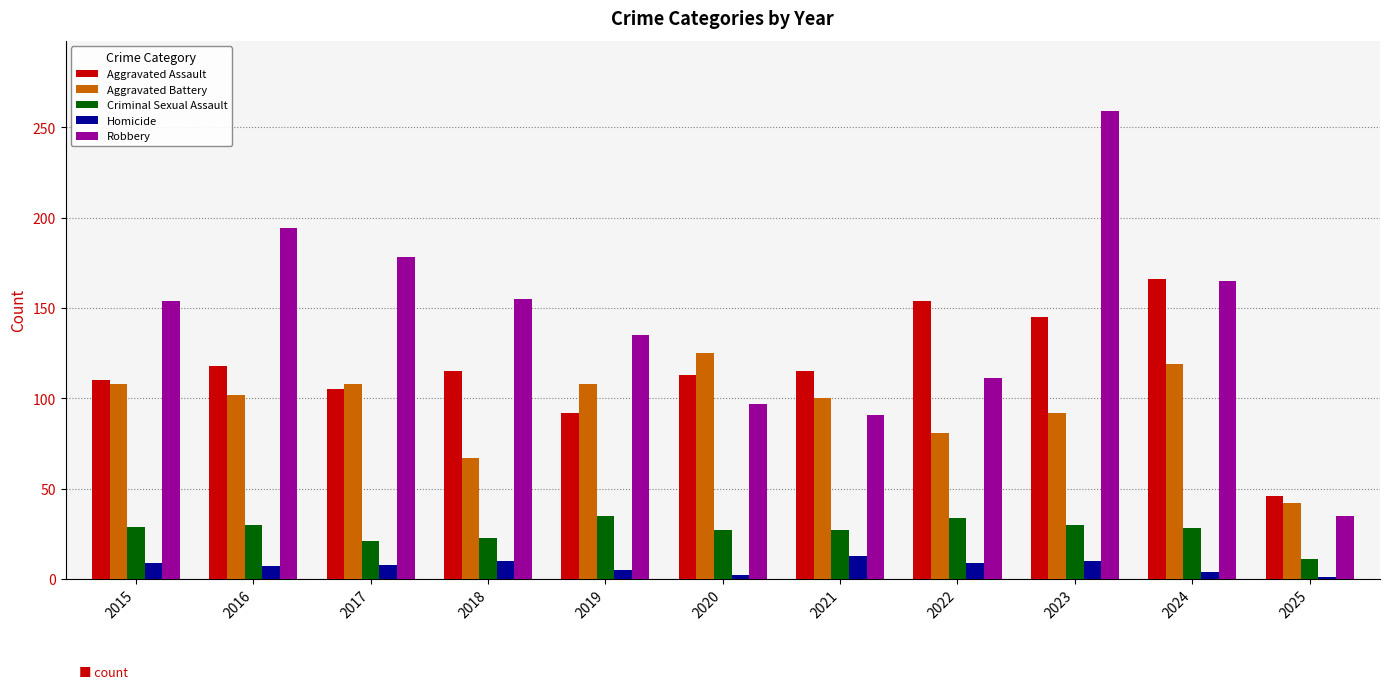

Which series has the largest range (max minus min)?

Robbery